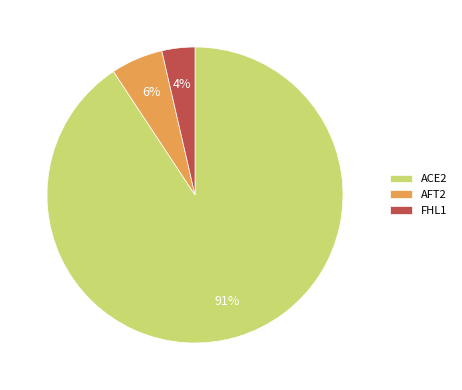

Rank the categories by value from lowest to highest.

FHL1, AFT2, ACE2